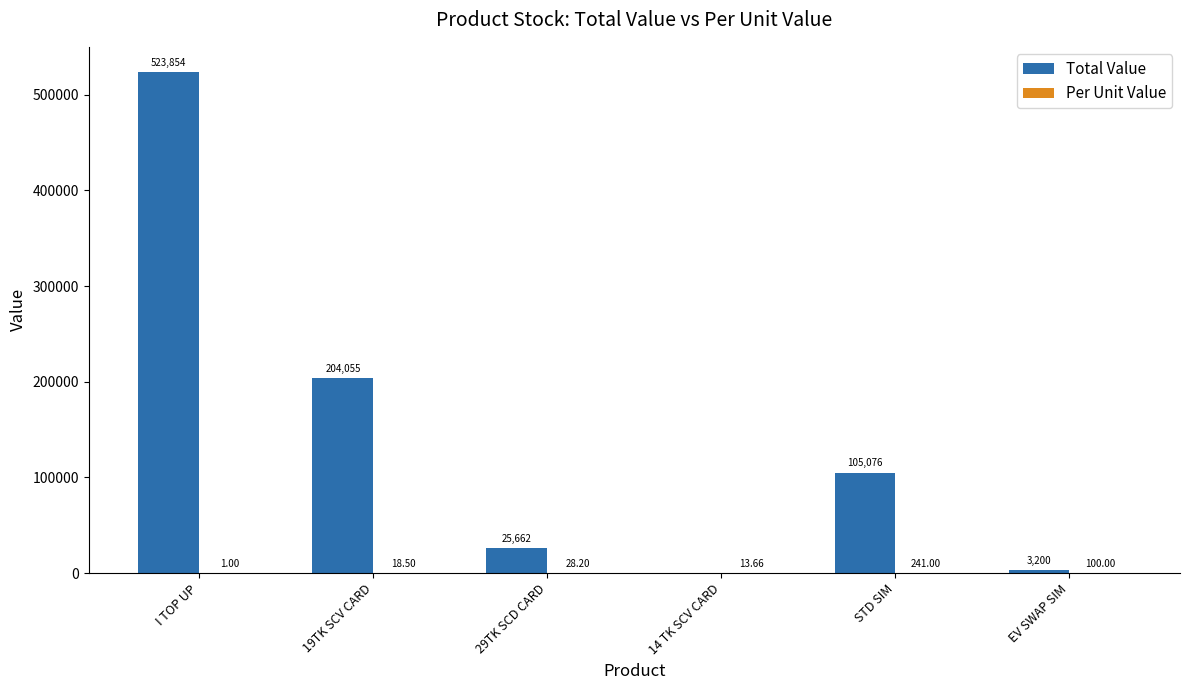

Does the chart contain stacked bars?

No